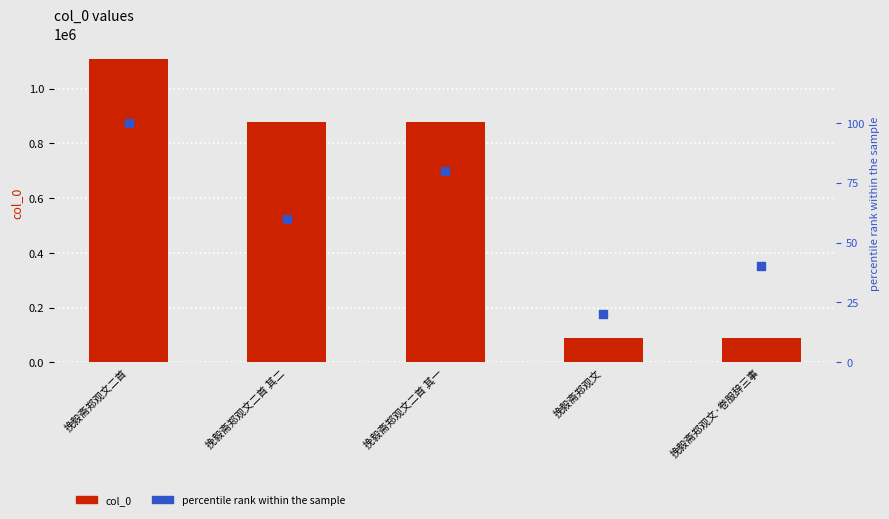

What are all the series names shown in the legend?

col_0, percentile rank within the sample